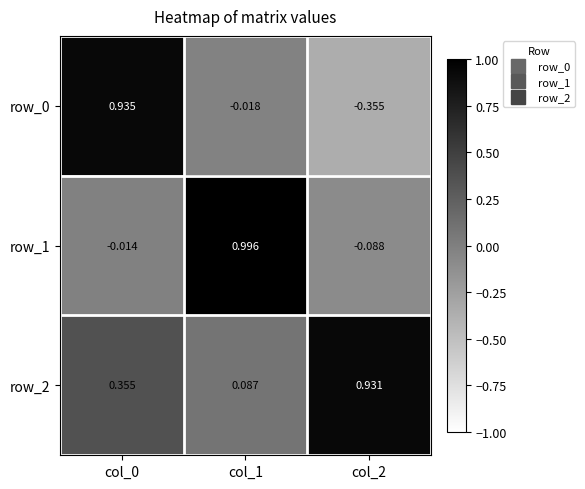

What is the maximum value for row_1?

1.0